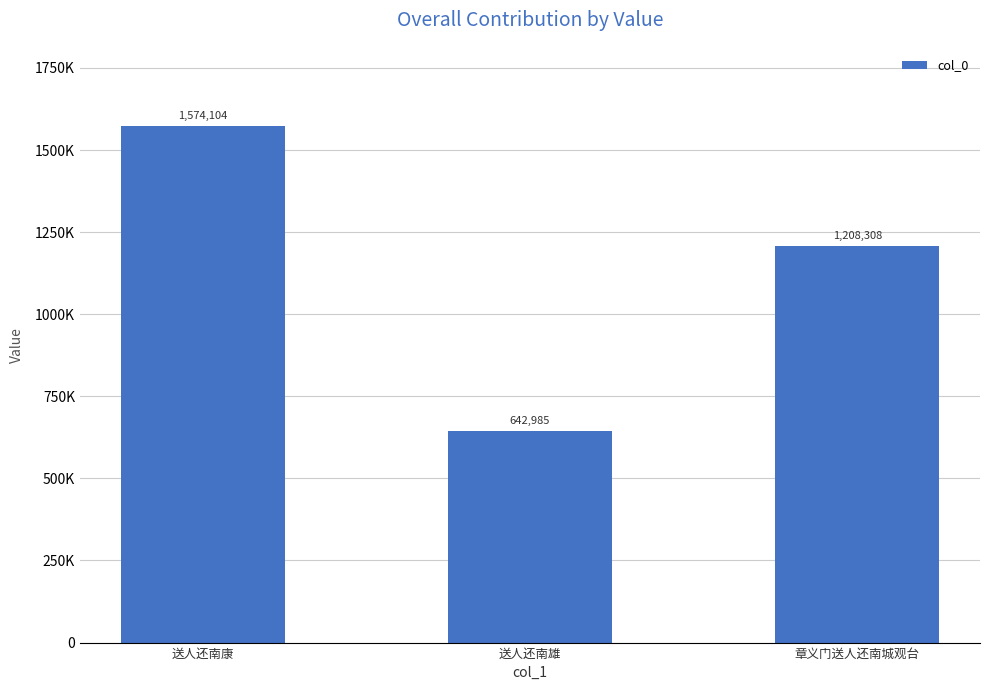

Where does the data first go above 1208308?

送人还南康